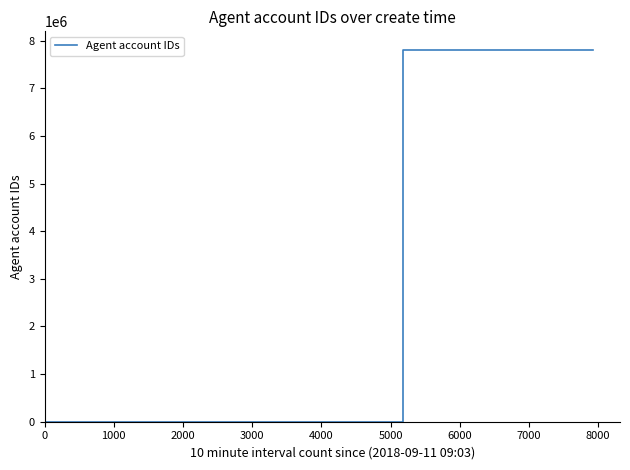

True or false: the data has more than 0 interior local peaks.

False